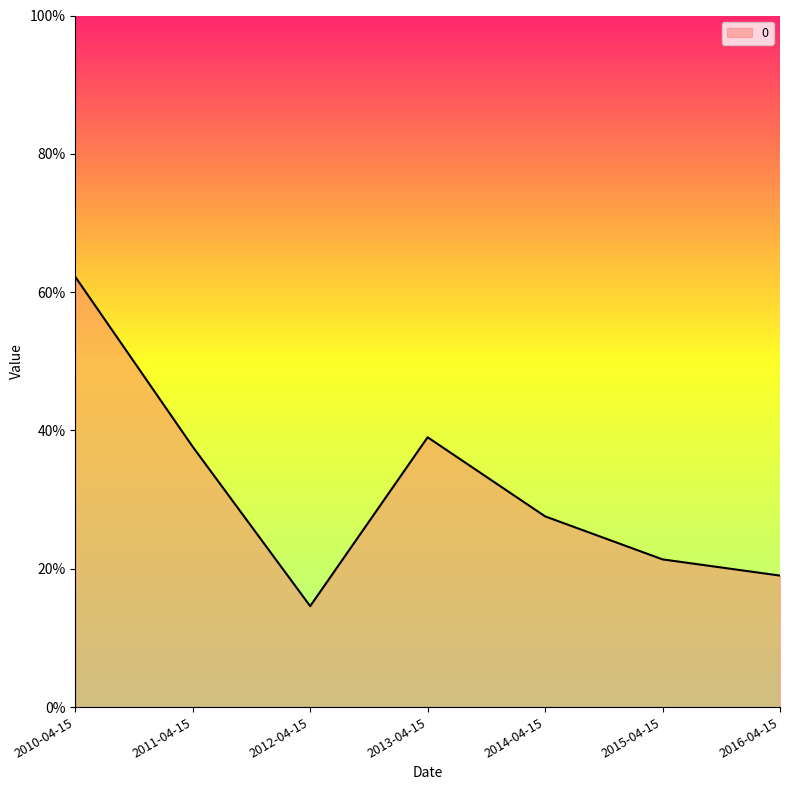

What is the sum of all values?

2.2